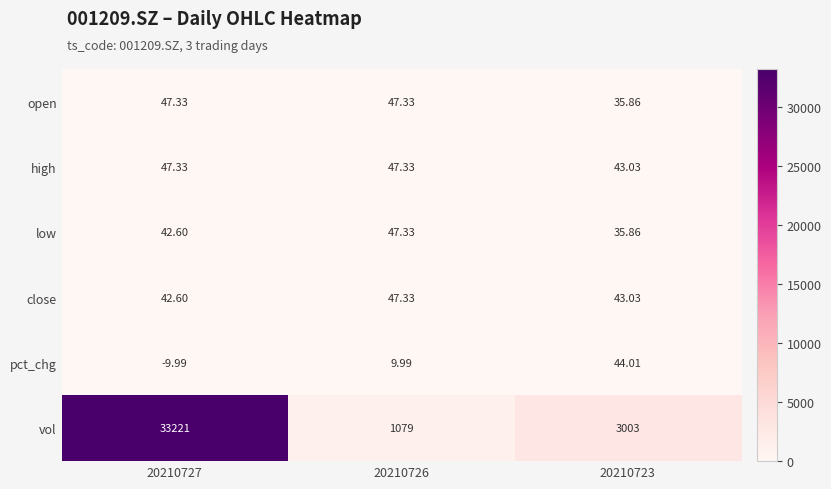

Between 20210726 and 20210723, which series saw the biggest shift?

vol